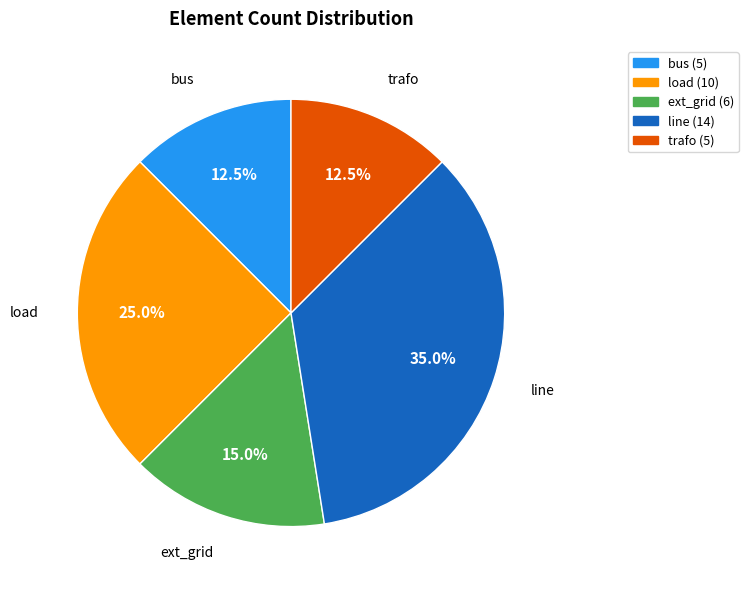

Approximately how many times larger is the value at load (10) compared to ext_grid (6)?

1.7